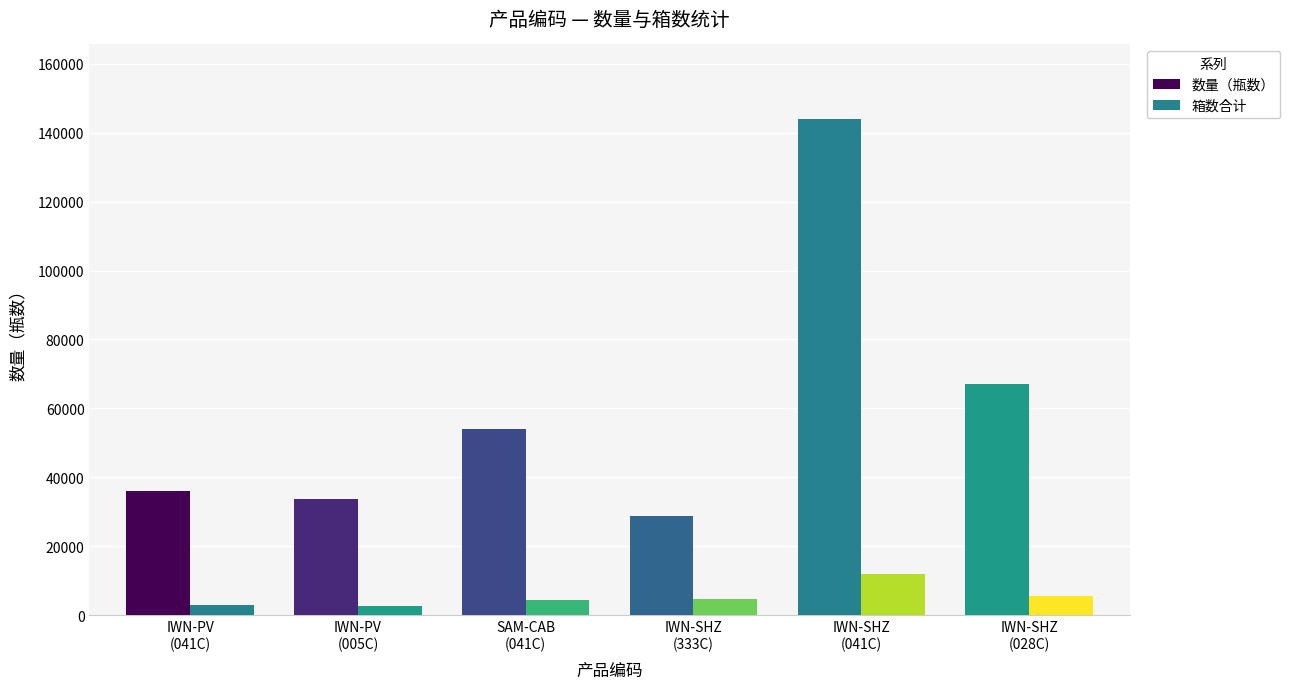

At which label does 箱数合计 reach its peak?

IWN-SHZ
(041C)